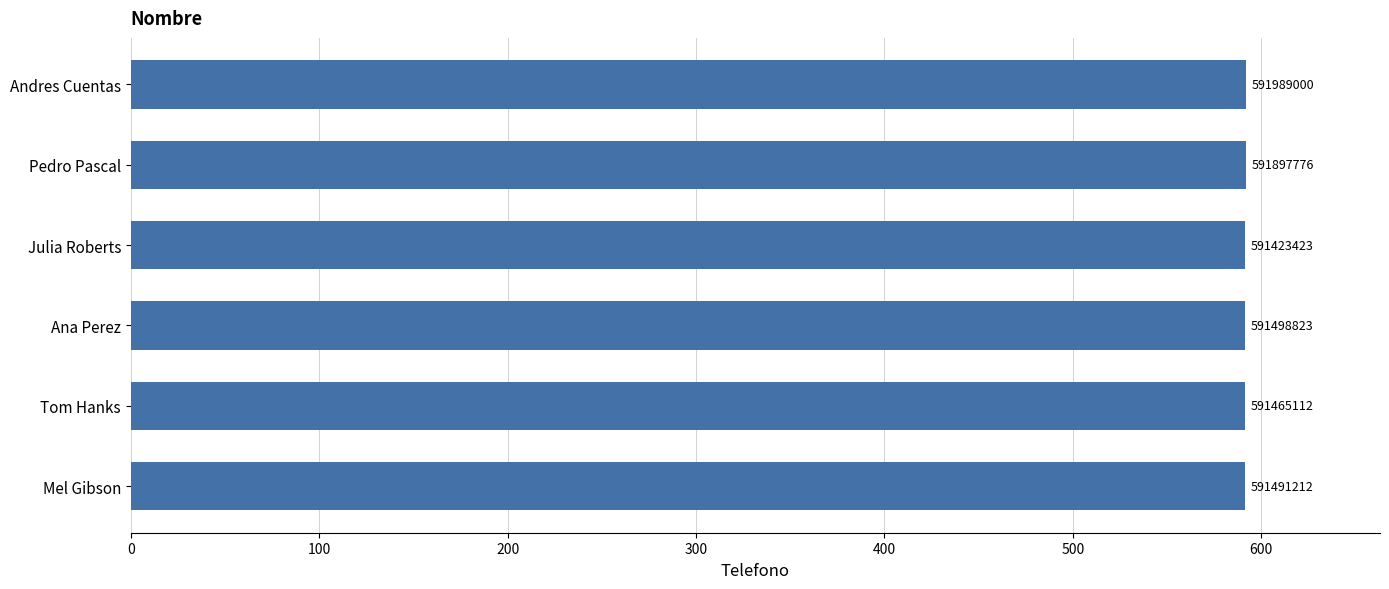

What is the difference between the second highest and minimum values?

474353